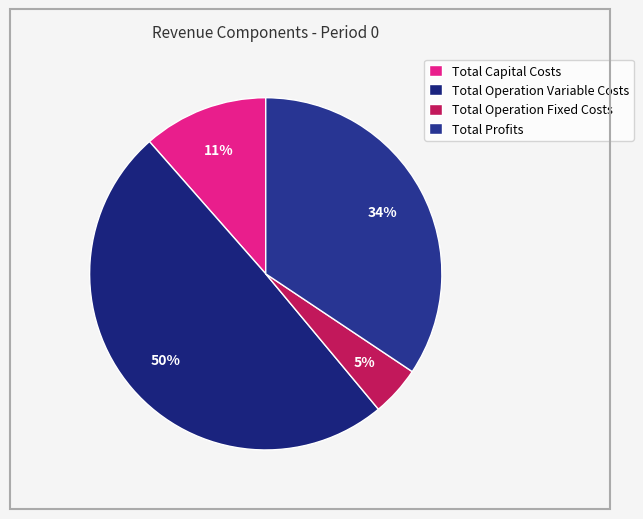

What is the change in value from Total Capital Costs to Total Operation Fixed Costs?

-88967.6